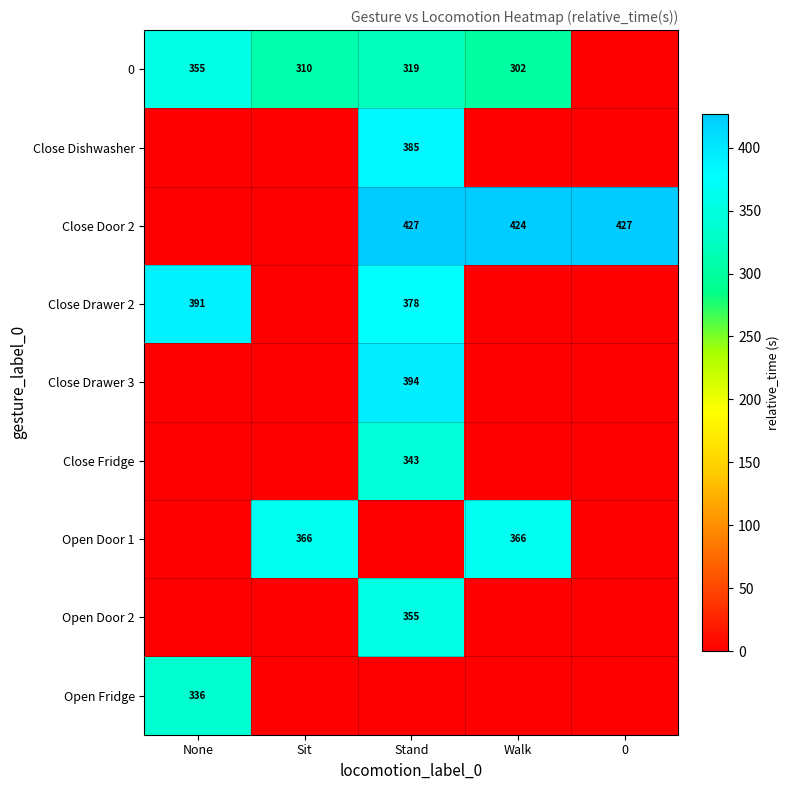

Which has a higher value, None or 0?

None